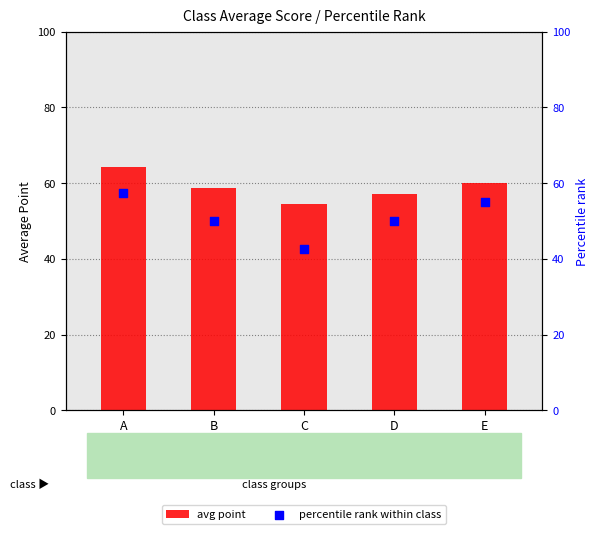

What is the total value across all series at A?

121.6